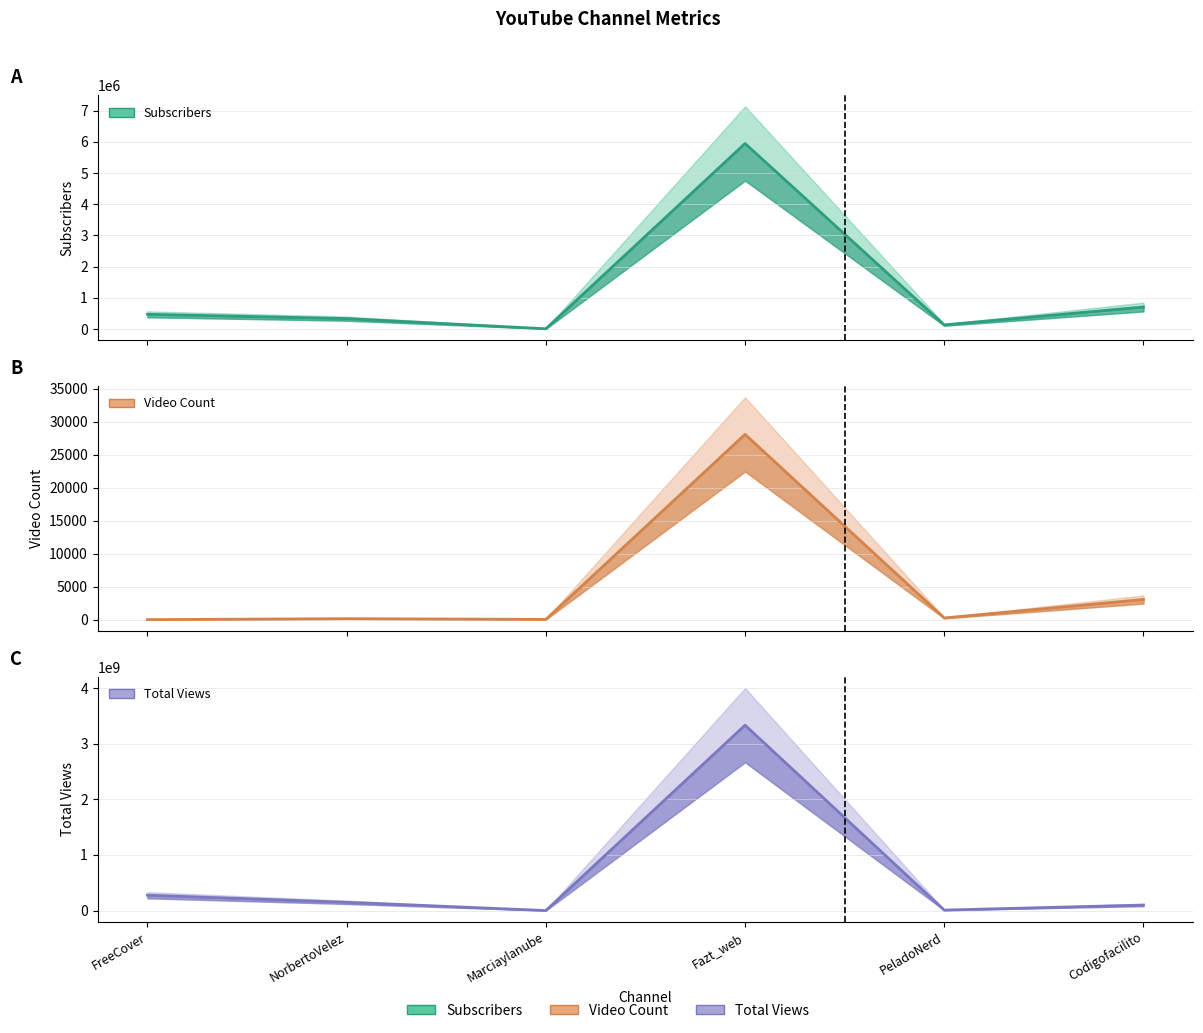

True or false: Total_Views has a value of 98848861 at Codigofacilito.

True